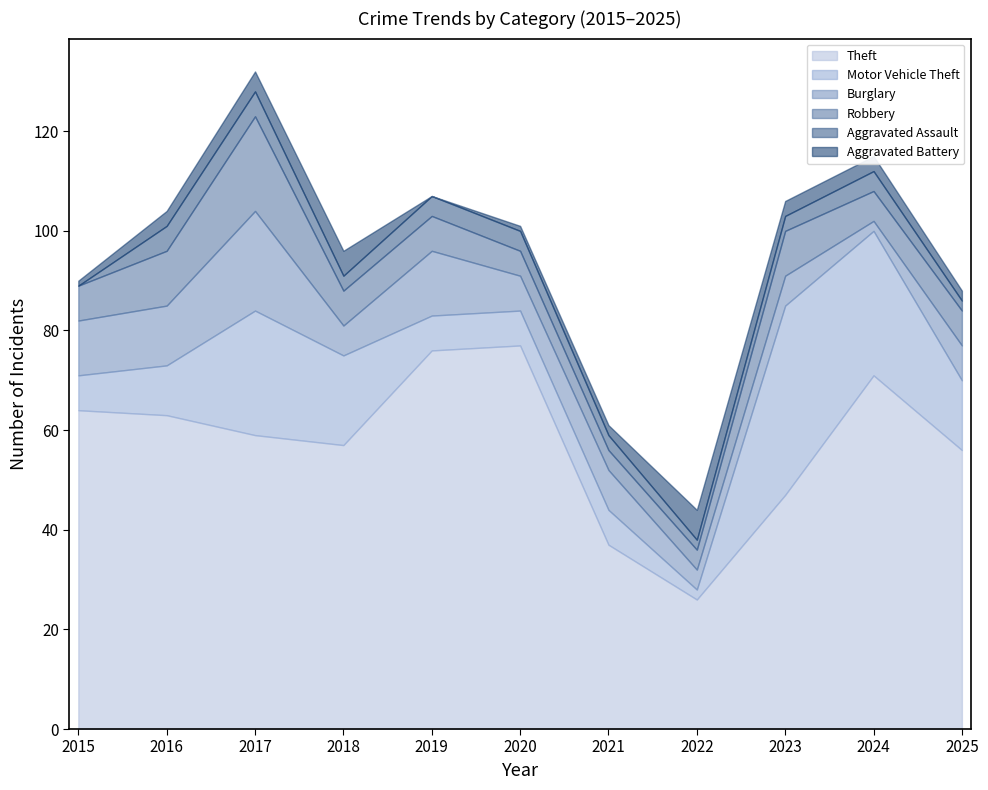

What are all the series names shown in the legend?

Theft, Motor Vehicle Theft, Burglary, Robbery, Aggravated Assault, Aggravated Battery